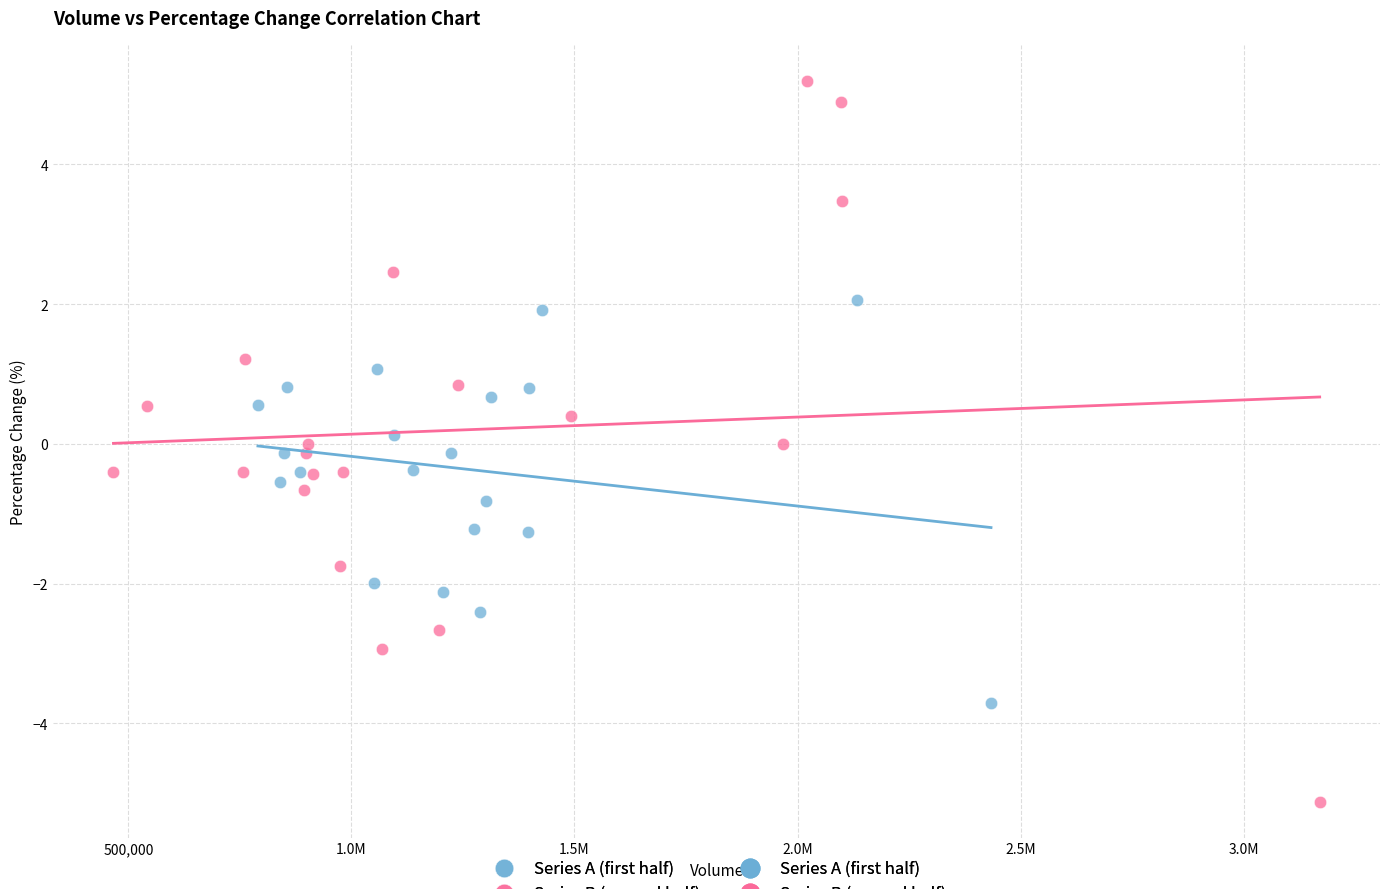

Which series reaches the minimum Y coordinate?

Series B (second half)